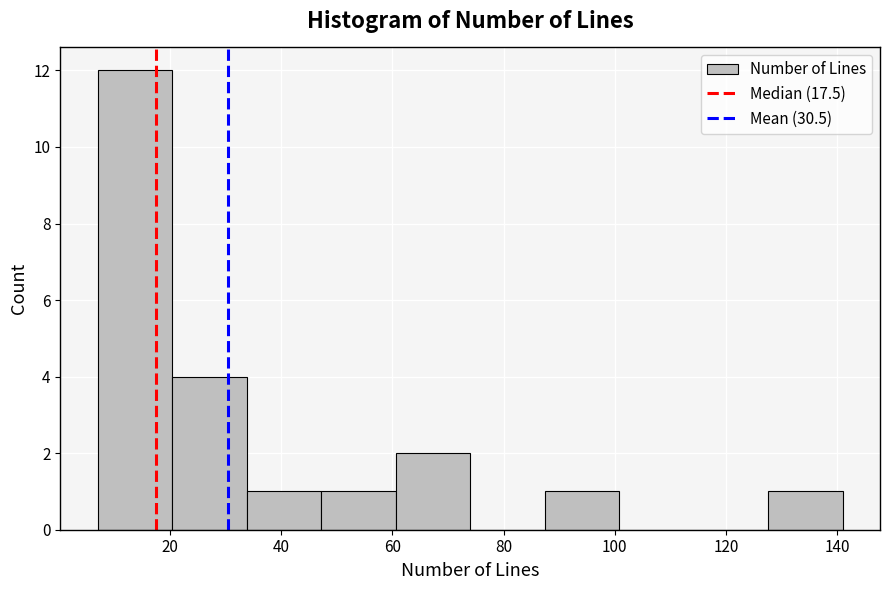

Which range on the x-axis has the tallest bar?

7.0 to 20.4